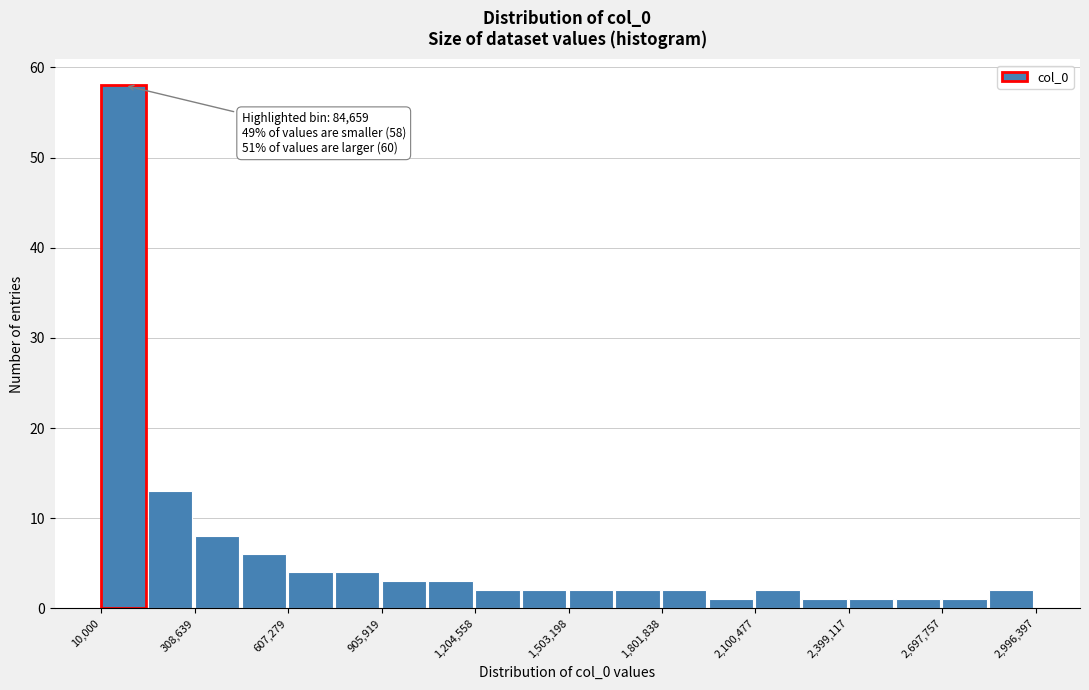

Read against the x-axis, roughly where is the centre of the tallest bar?

100000